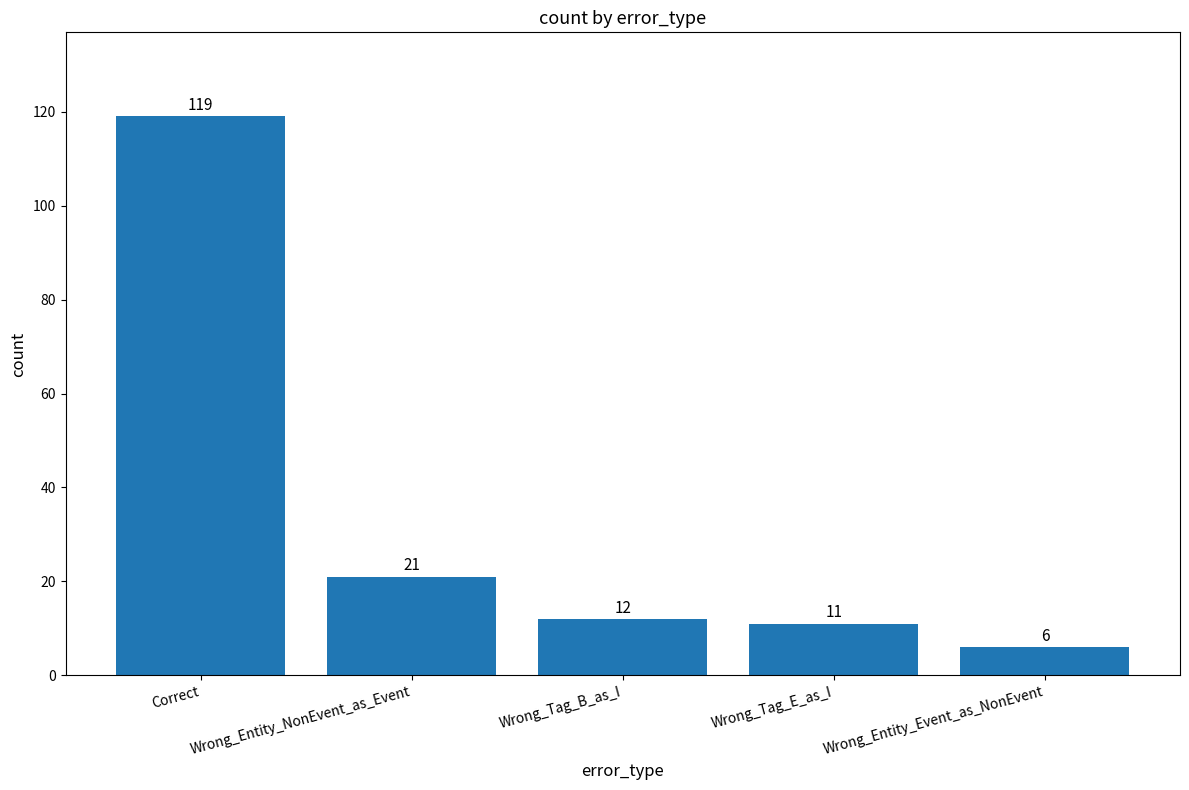

Rank the categories by value from highest to lowest.

Correct, Wrong_Entity_NonEvent_as_Event, Wrong_Tag_B_as_I, Wrong_Tag_E_as_I, Wrong_Entity_Event_as_NonEvent